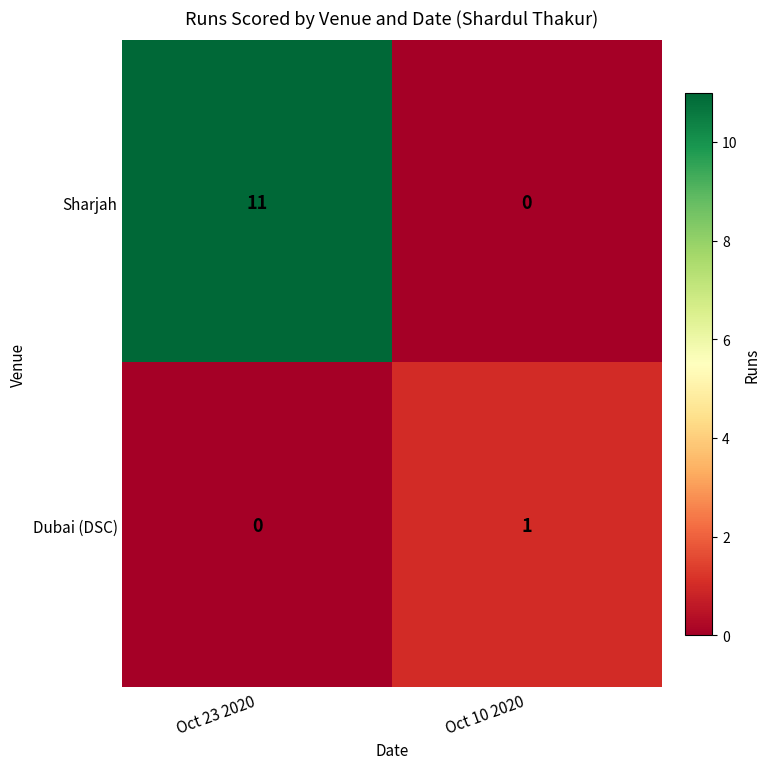

At which category is the sum across all series the highest?

Oct 23 2020